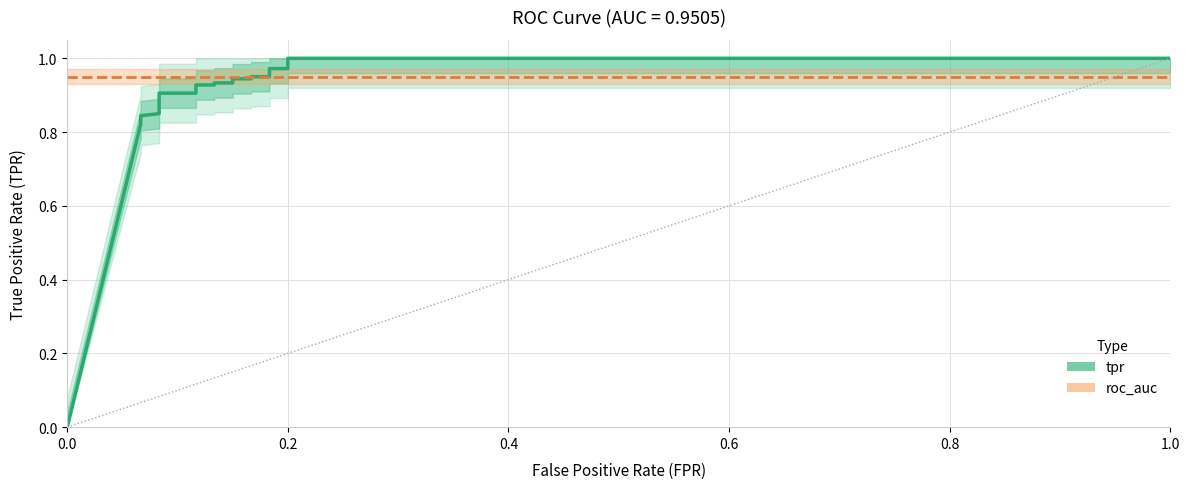

At how many categories does at least one series exceed 0?

22